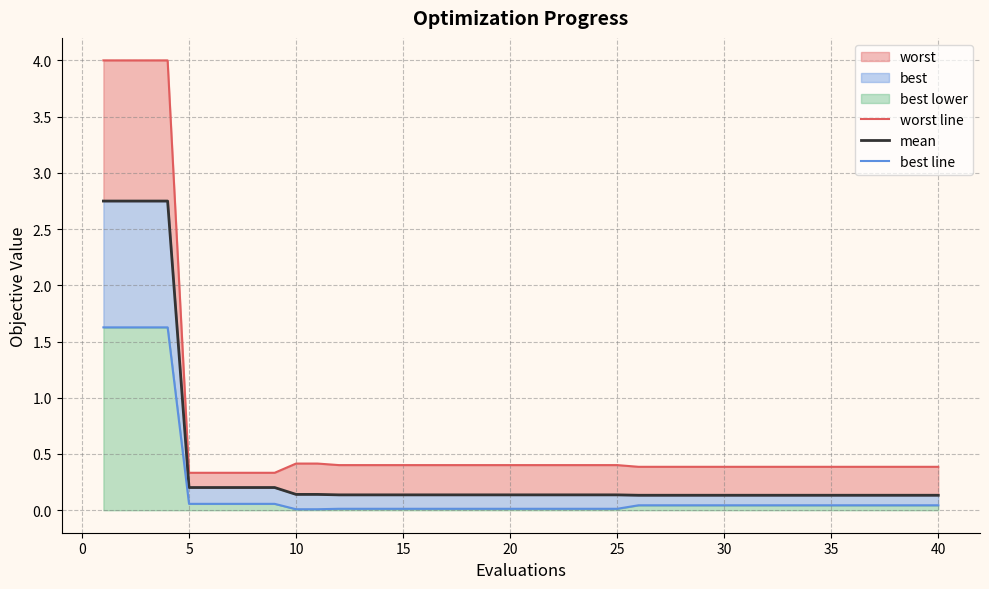

What is the difference between the highest and lowest values at 30?

0.3